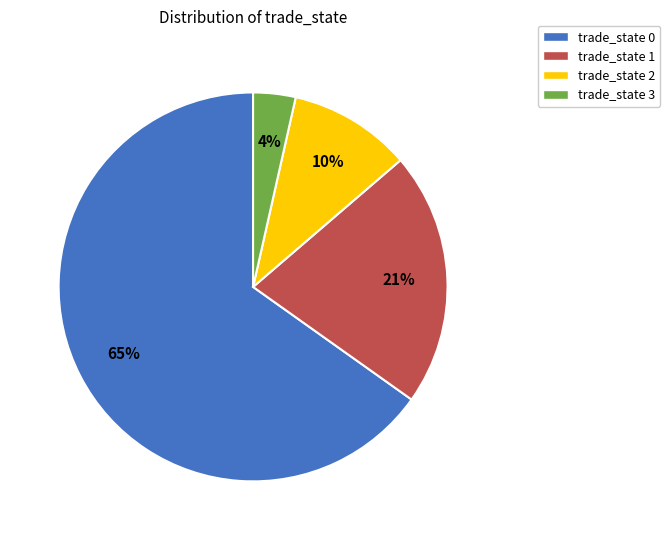

To the nearest percent, what is the average slice percentage?

25%